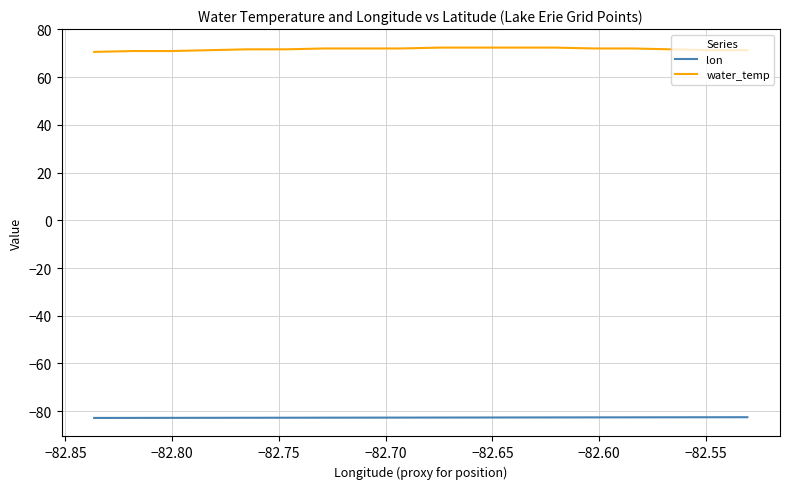

List the series in order of their overall mean, lowest first.

lon, water_temp